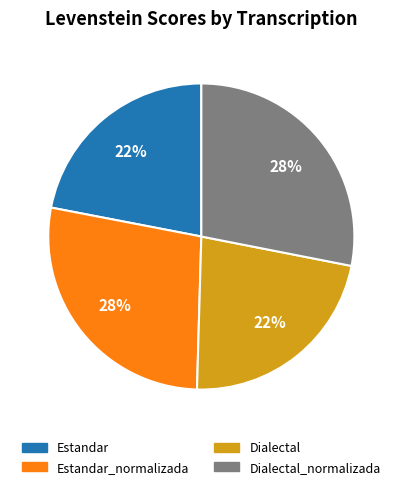

To the nearest percent, what is the difference between the largest and smallest slice percentages?

6%